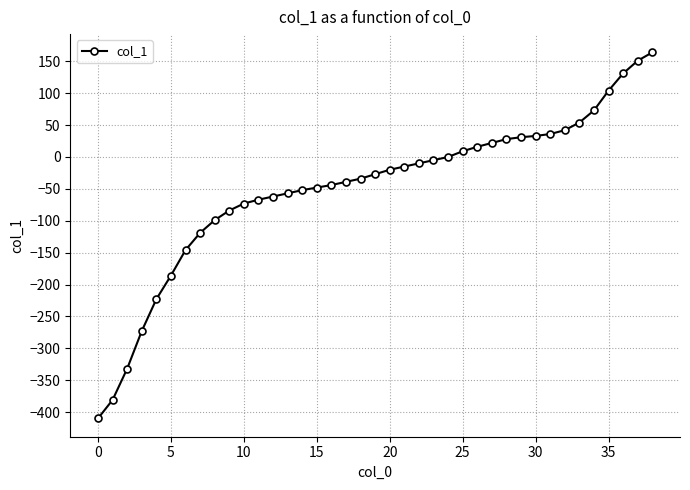

What is the greatest value displayed?

164